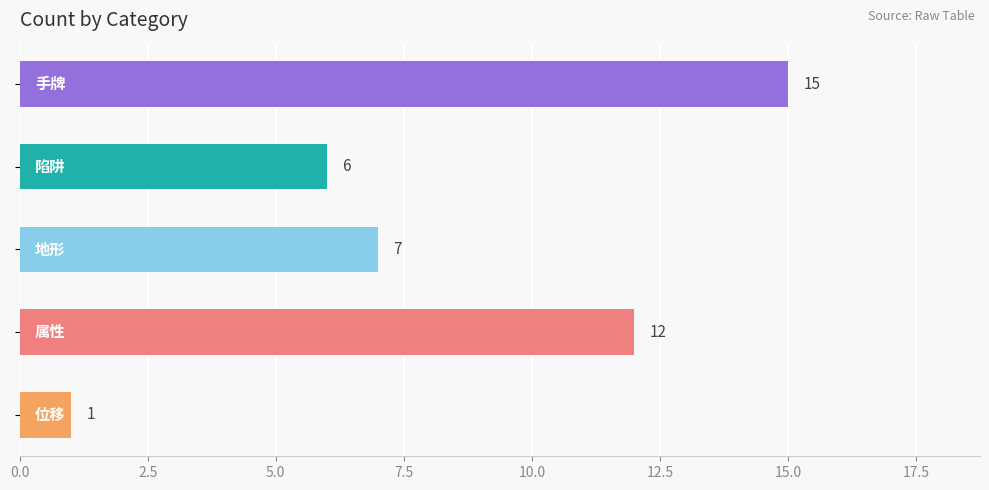

What is the difference between the second highest and minimum values?

11